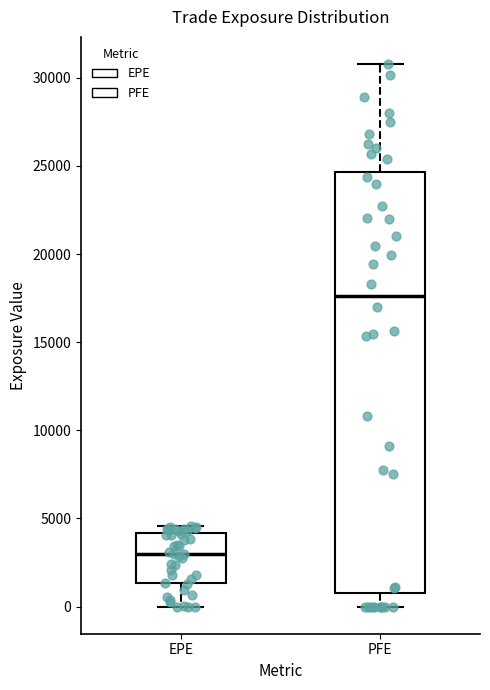

Reading left to right, read every box against the y-axis: the position of its median line, the range the box covers, and the ends of its whiskers. The values are not printed on the chart, so give them approximately, as read against the axis.

EPE: median 3000, box 1500 to 4000, whiskers 0 to 4500
PFE: median 17500, box 1000 to 24500, whiskers 0 to 31000